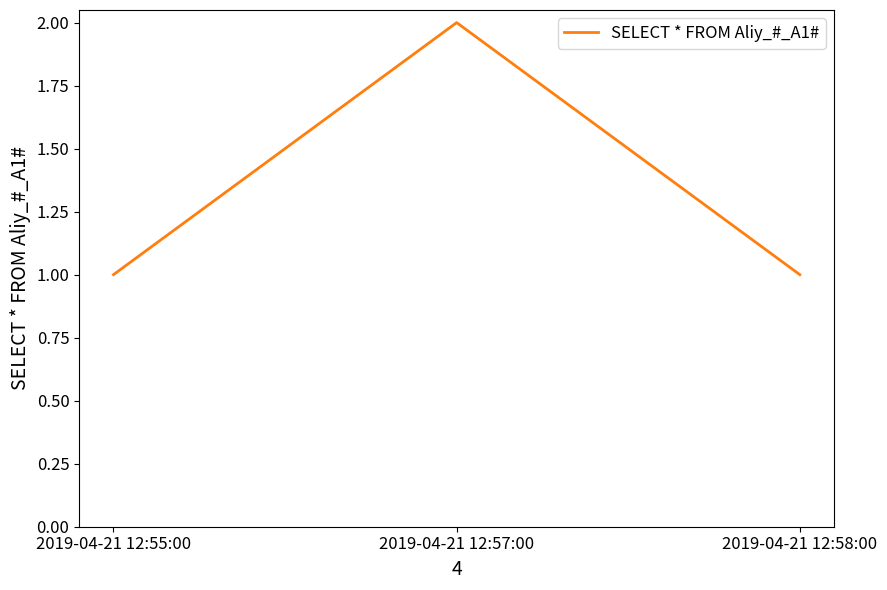

What position from the left is 2019-04-21 12:57:00?

2